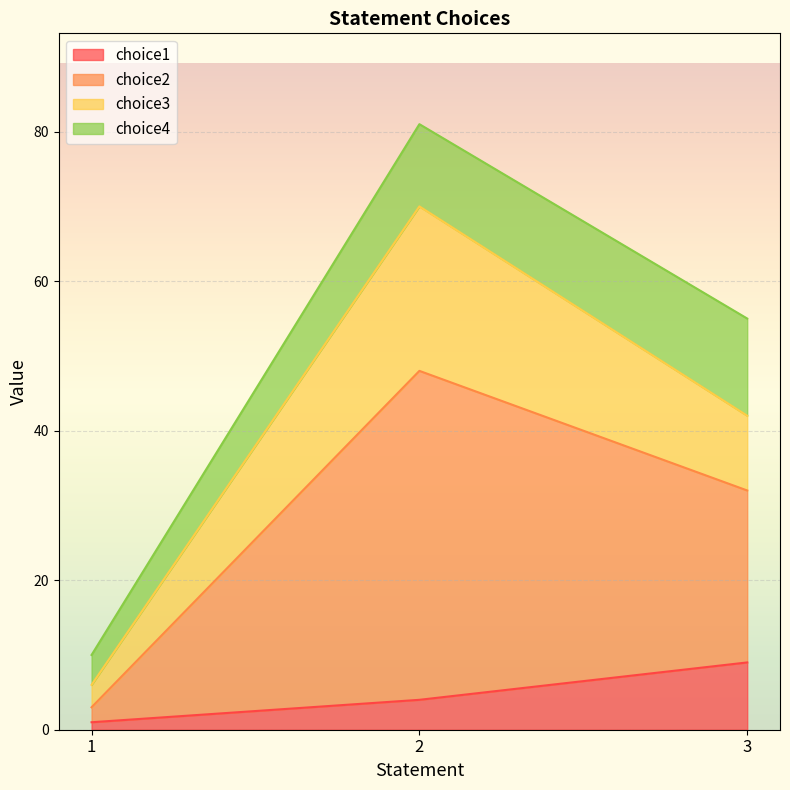

The choice1 series shows 4 at 2. True or false?

True